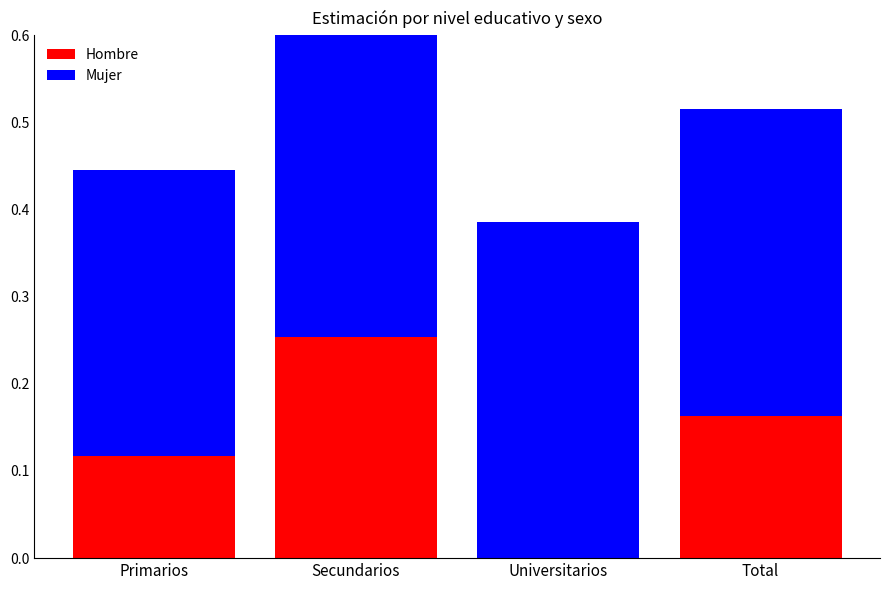

List the labels in order of Hombre value, smallest first.

Universitarios, Primarios, Total, Secundarios